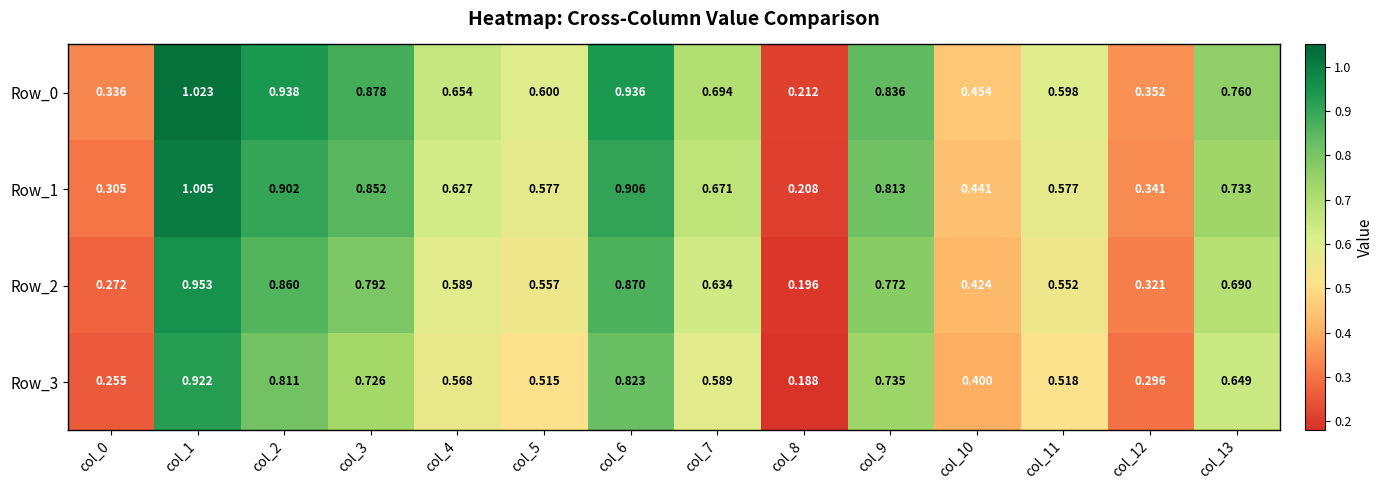

Is the value of Row_3 at col_10 greater than the value of Row_1 at col_5?

No